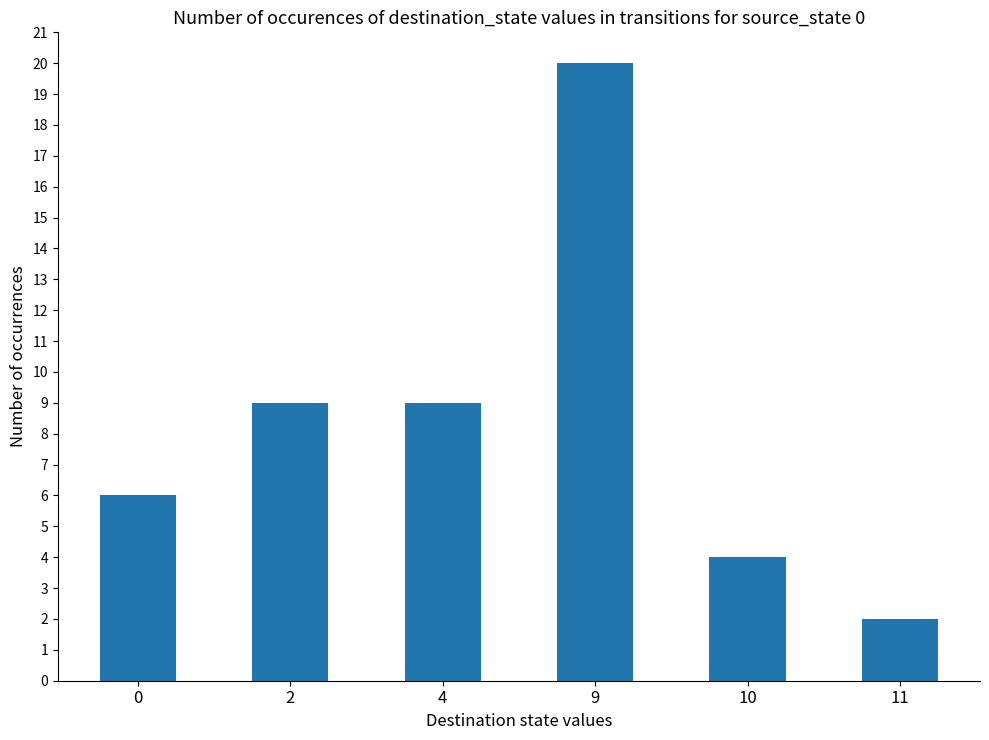

The chart shows a value of 4 at 10. True or false?

True